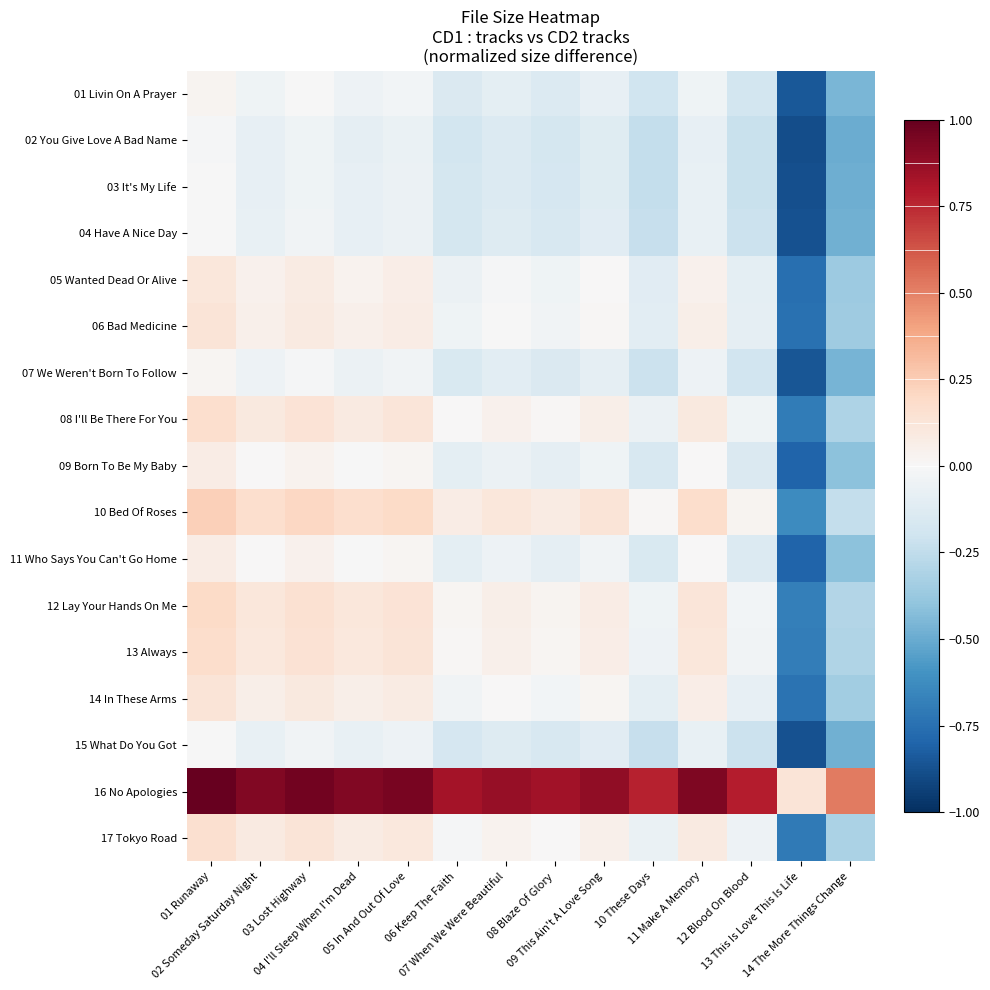

At which category does the chart reach its peak across all series?

01 Runaway